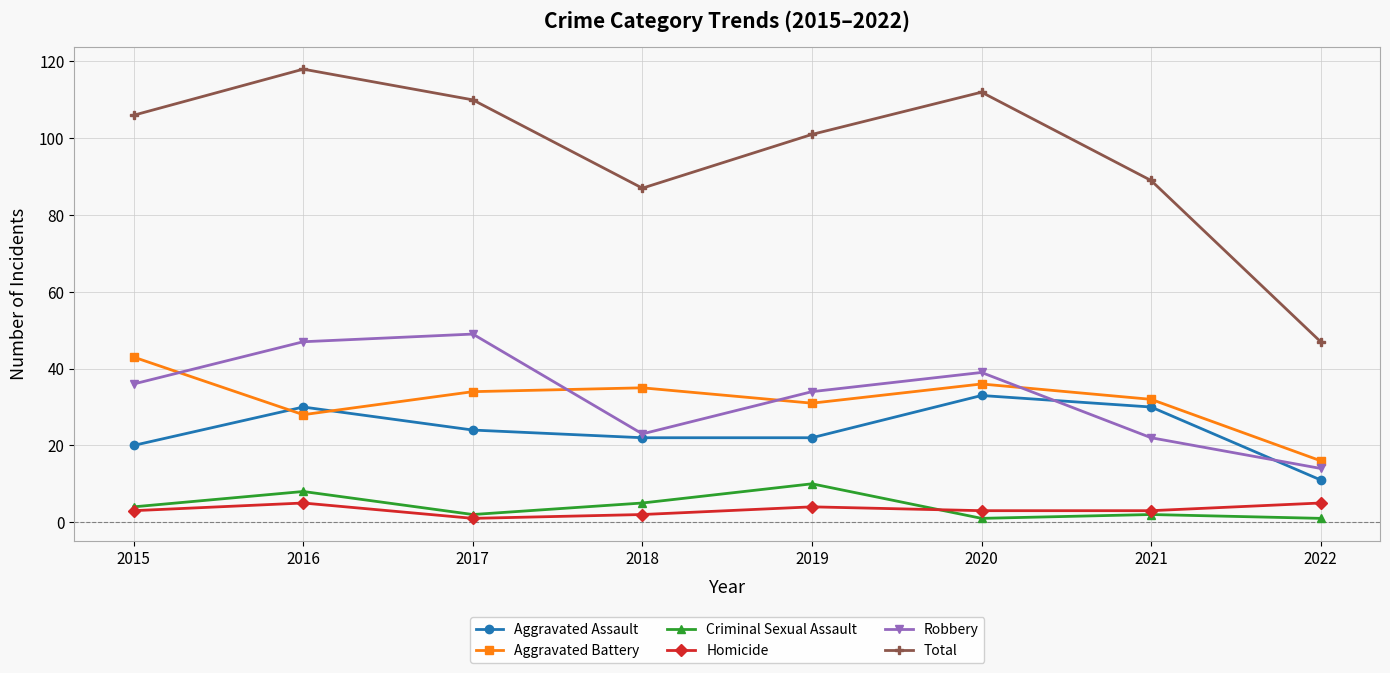

The value of Criminal Sexual Assault at 2016 is 12. True or false?

False